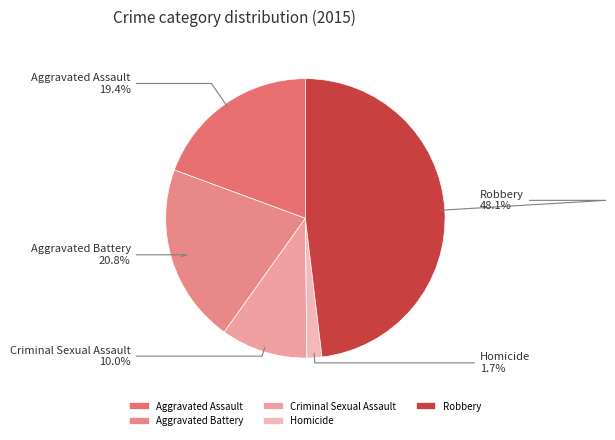

To the nearest percent, what is the difference between the Aggravated Assault and Aggravated Battery slice percentages?

1%